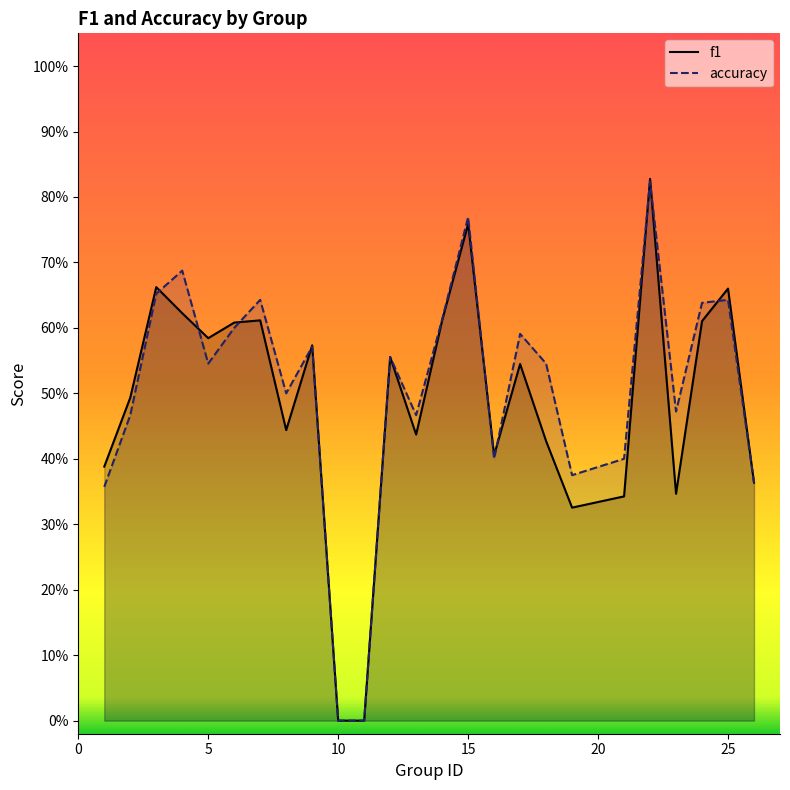

What is the value of the f1 point at the 9th from the left?

0.6